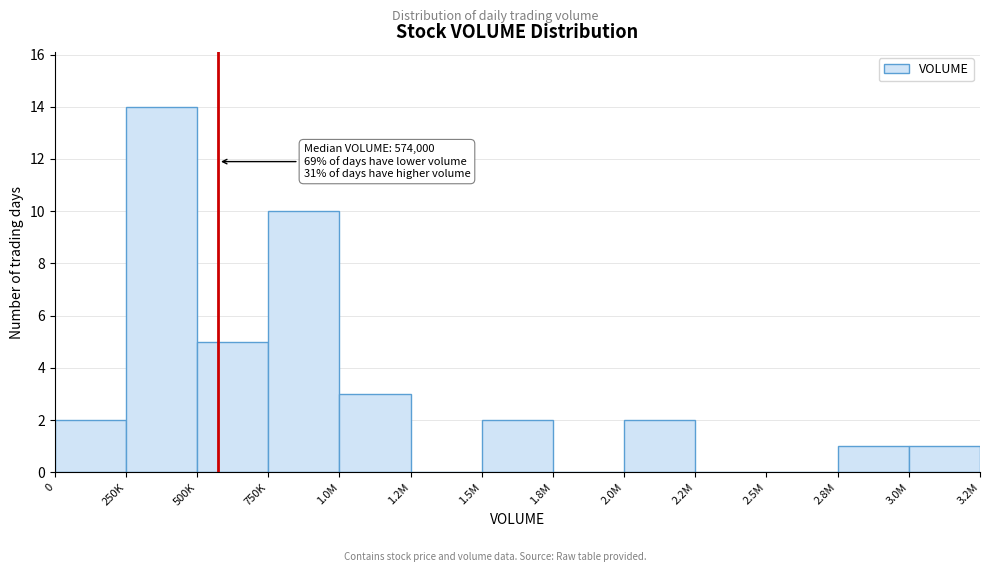

Reading left to right, list all the values displayed in this chart.

0=2	250K=14	500K=5	750K=10	1.0M=3	1.2M=0	1.5M=2	1.8M=0	2.0M=2	2.2M=0	2.5M=0	2.8M=1	3.0M=1